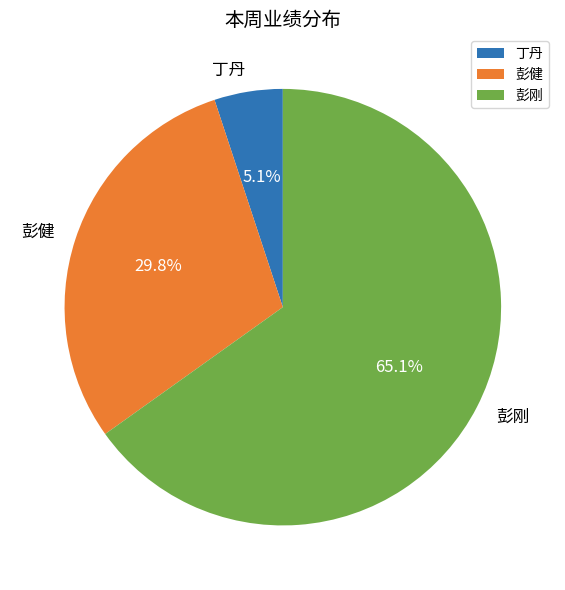

True or false: 彭健 accounts for 30% of the total.

True